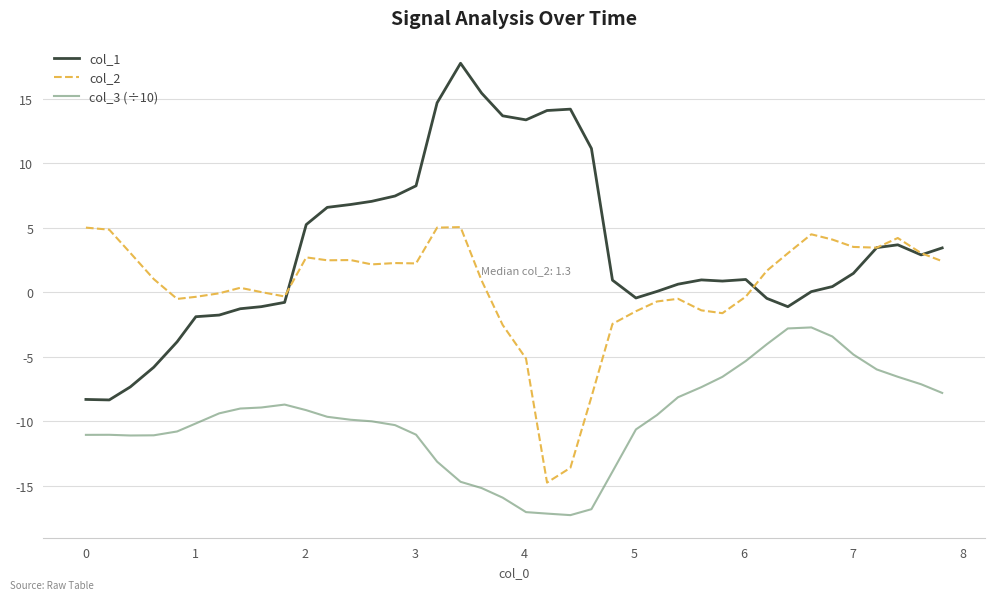

True or false: col_3 (÷10) and col_1 intersect in this chart.

False